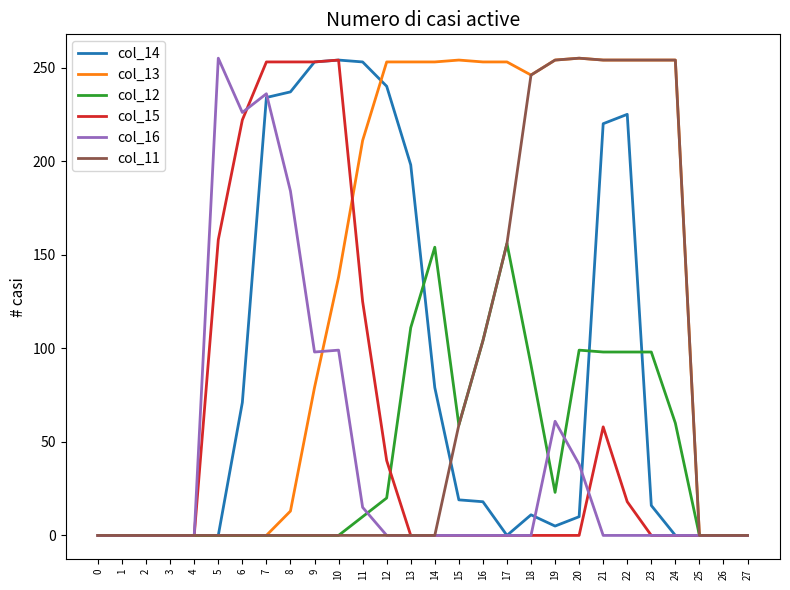

Between 6 and 15, which series saw the biggest shift?

col_13